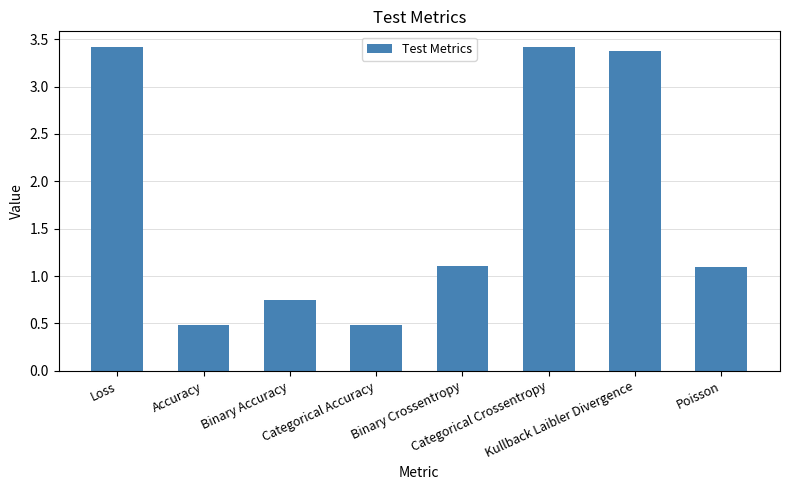

The chart shows a value of 0.5 at Categorical Accuracy. True or false?

True